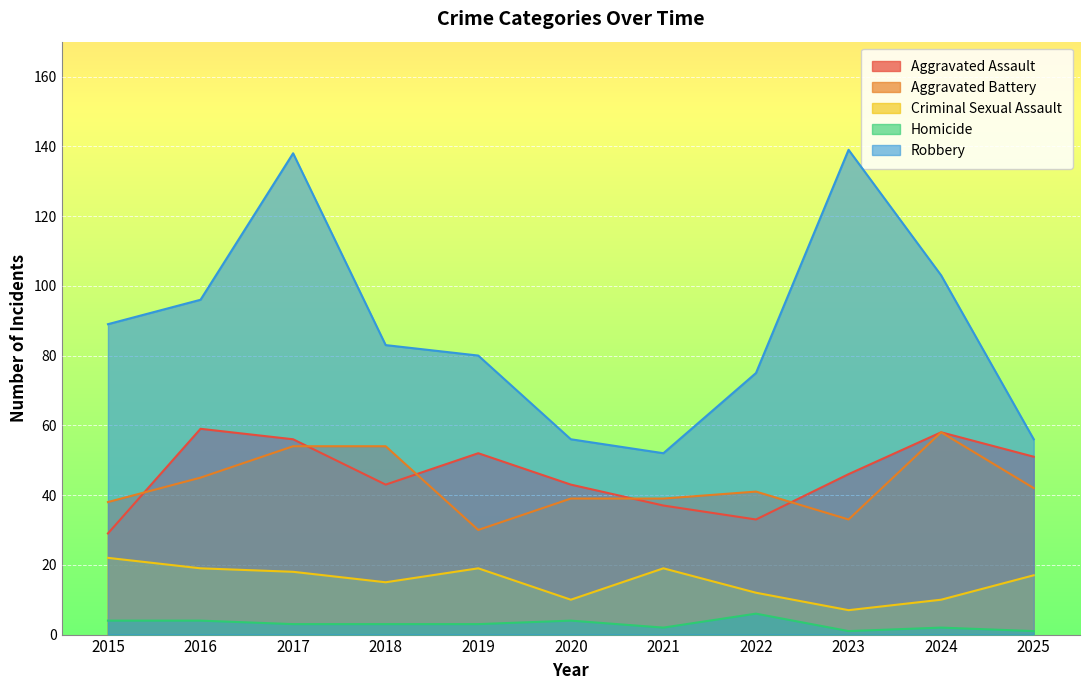

At how many categories does at least one series exceed 68?

8